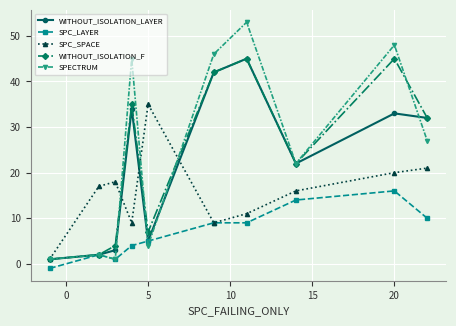

At how many categories does at least one series exceed 38?

4